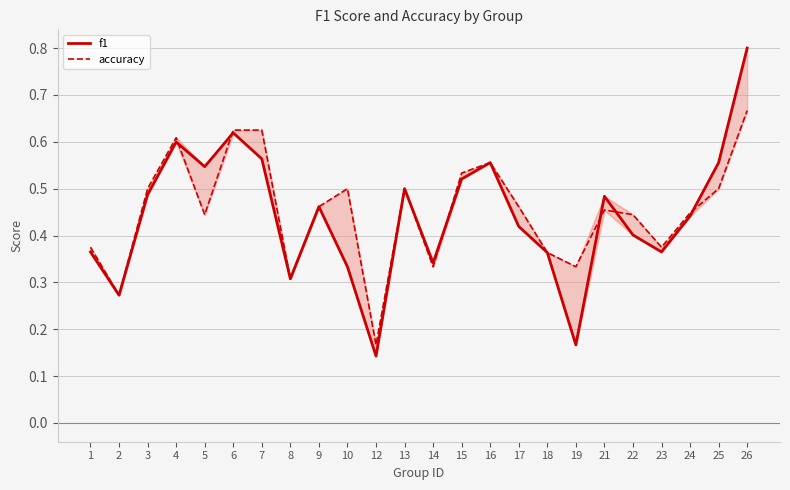

Which category has the lowest value across all series?

12